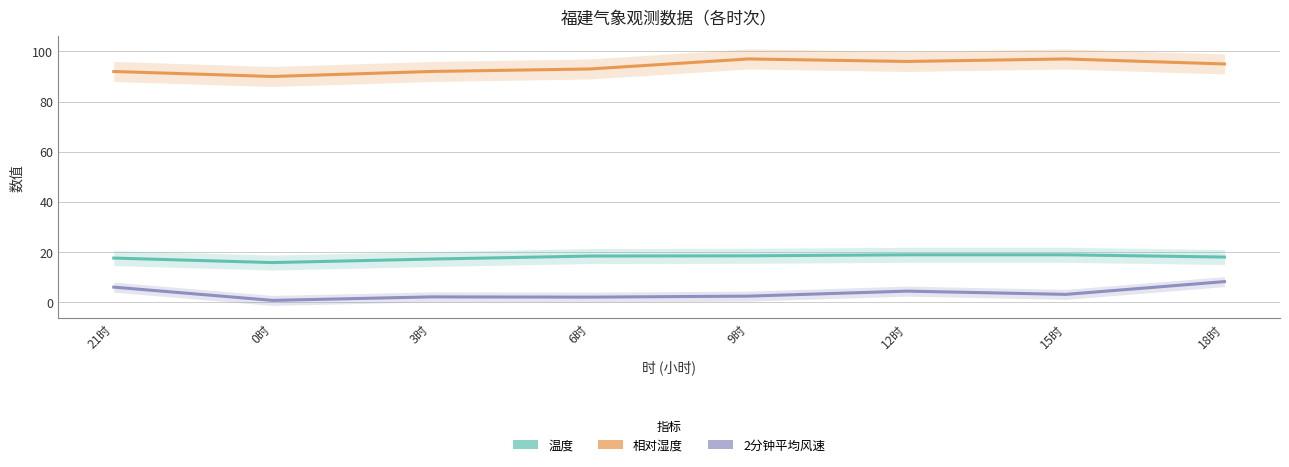

How many interior local valleys does the 2分钟平均风速 series have?

3